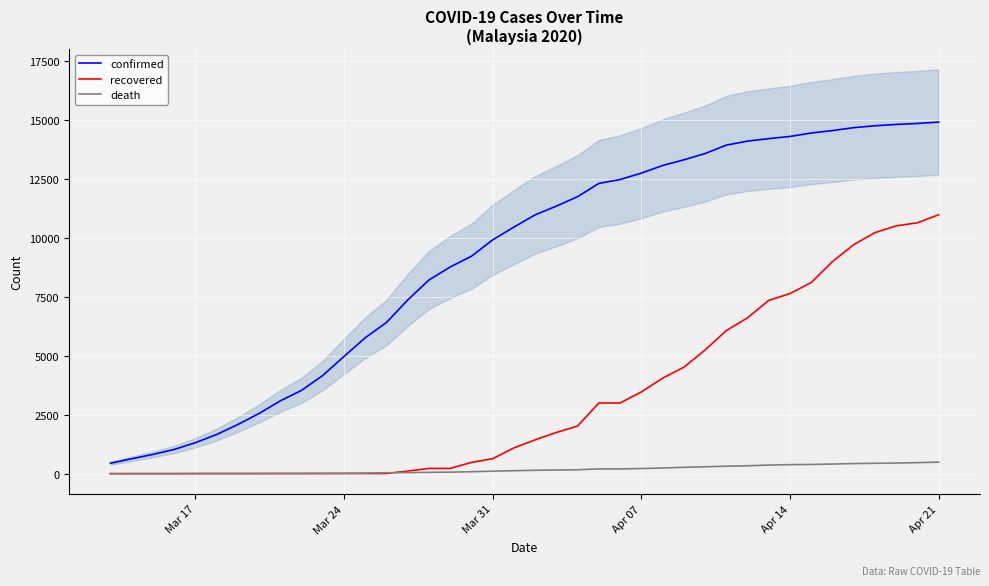

True or false: recovered and confirmed intersect in this chart.

False